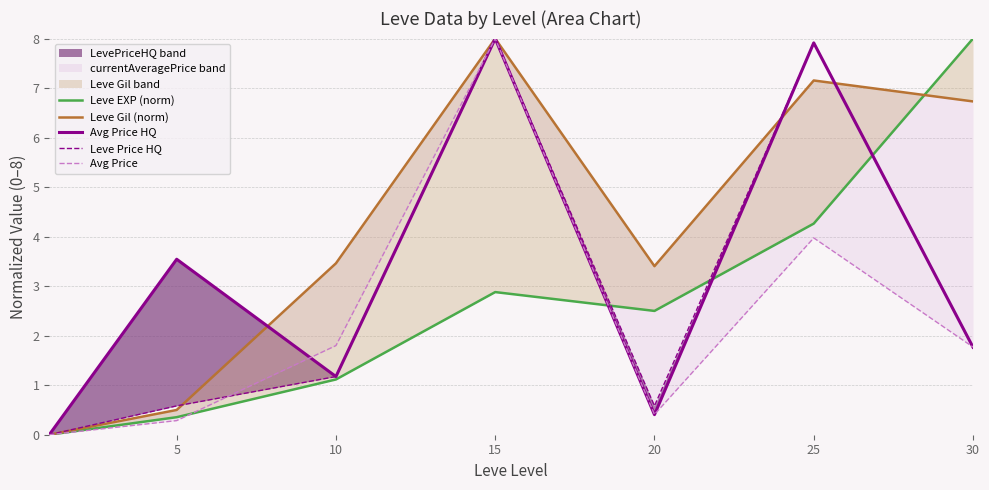

Between 20 and 25, which series saw the biggest shift?

Avg Price HQ